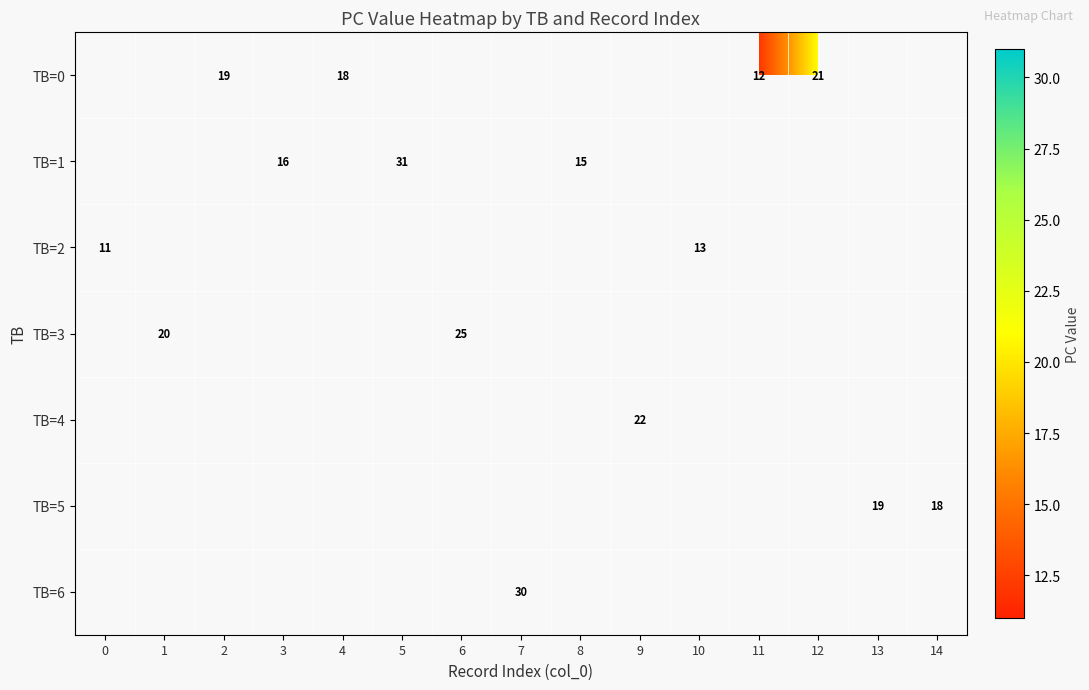

True or false: TB=5 has a value of 12 at 13.

False